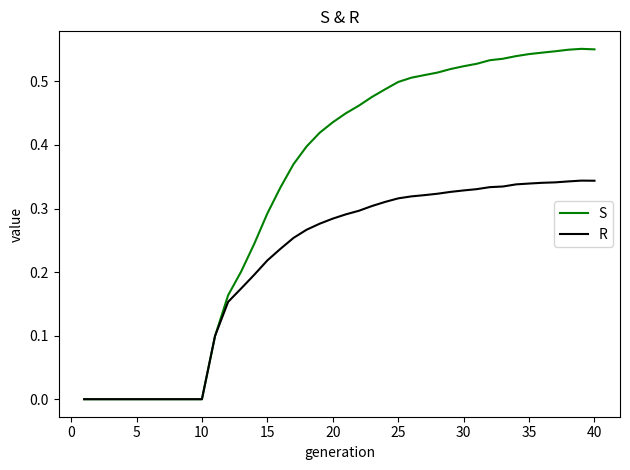

Which series has the widest spread of values?

S